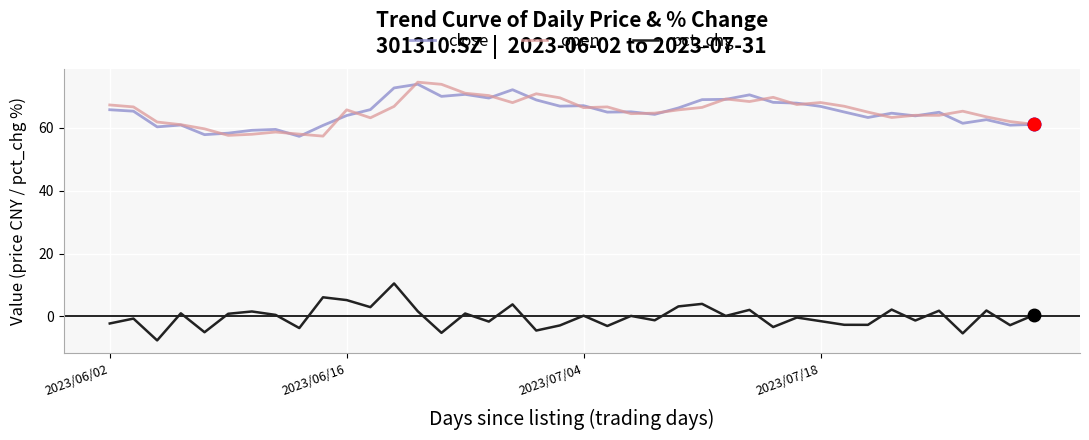

True or false: open and pct_chg intersect in this chart.

False